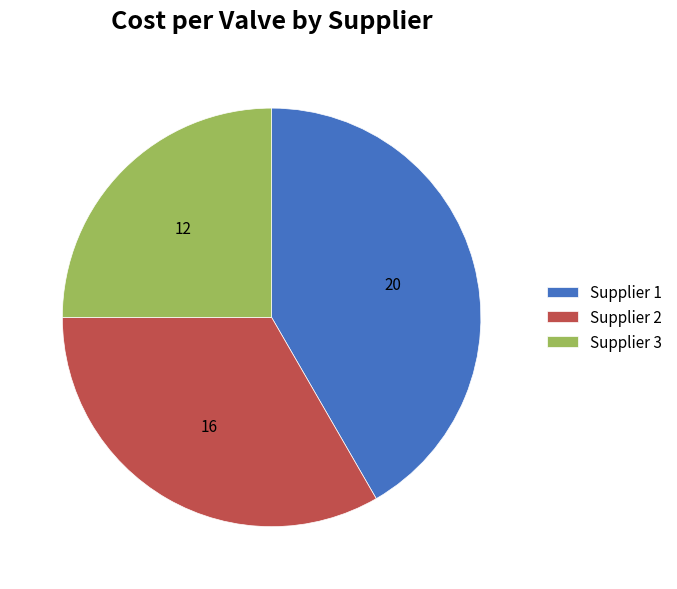

How many slices are in this pie chart?

3